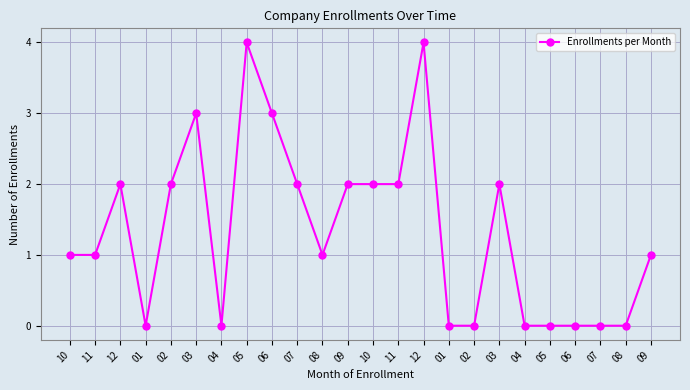

Count the number of categories in the chart.

24